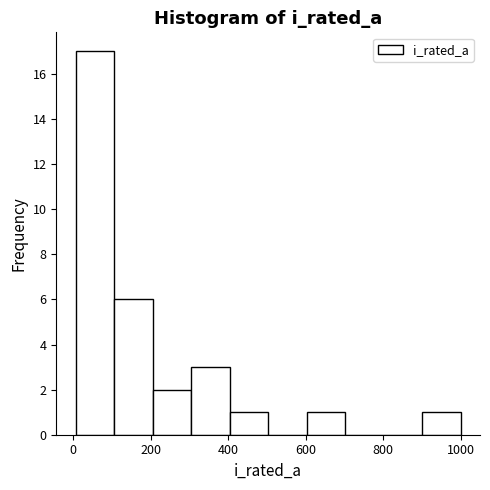

What is the height of the bar covering 100 to 200 on the x-axis? Neither the bar edges nor the heights are printed on the chart, so give them approximately, as read against the axes.

6